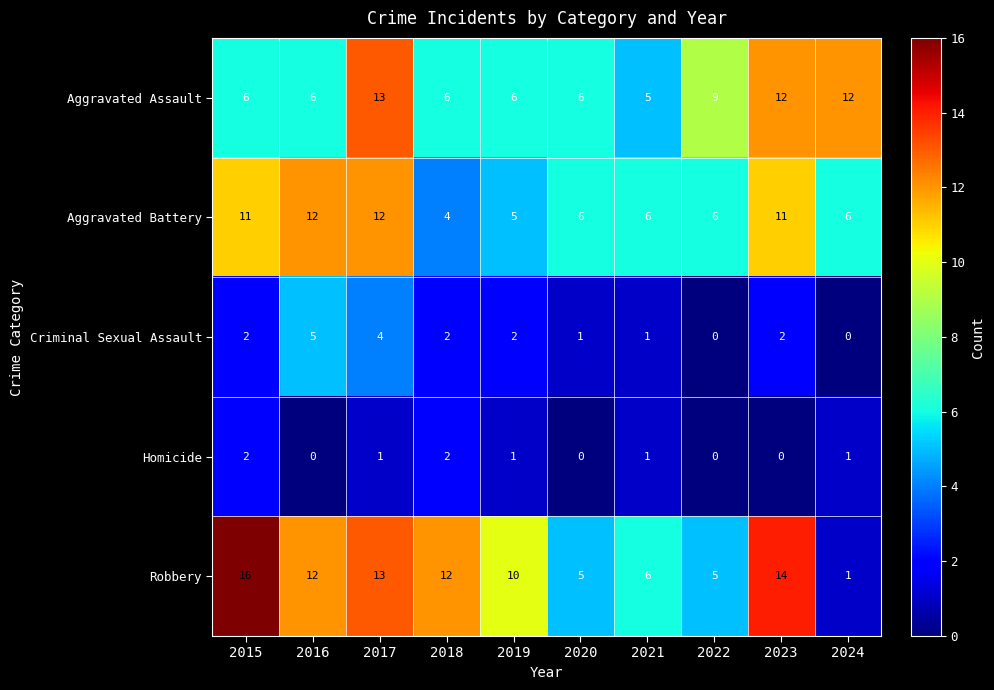

Is it true that Aggravated Battery equals 6 at 2020?

True